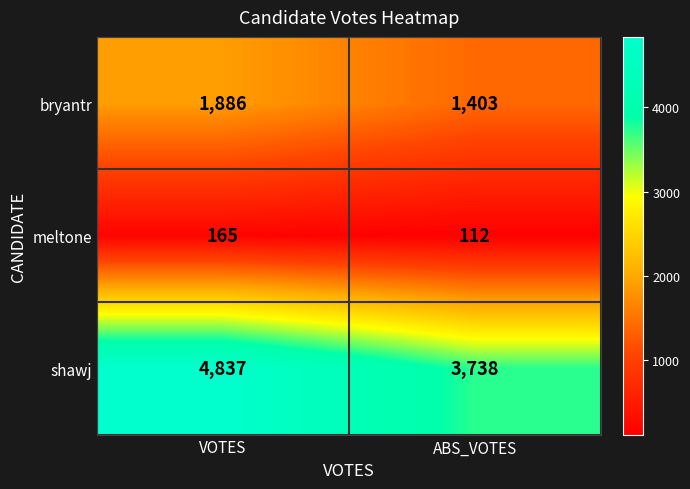

Rank the series by their maximum value, from lowest to highest.

meltone, bryantr, shawj